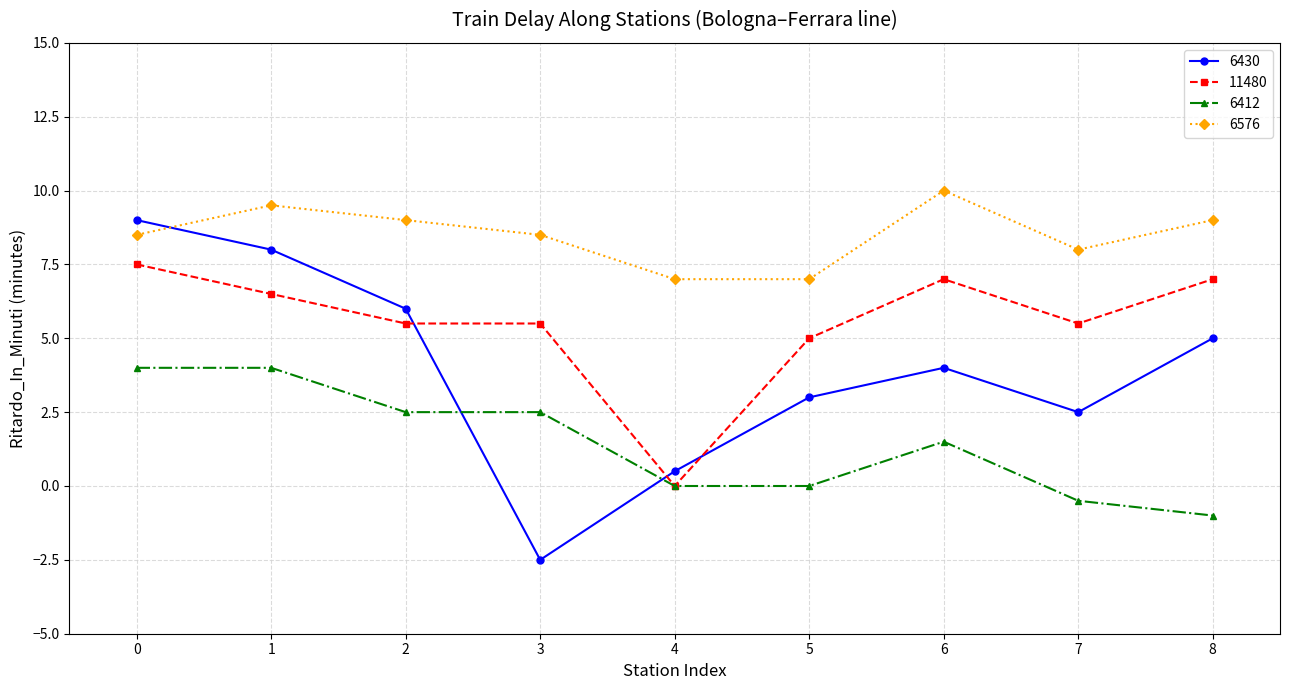

At which category does 6576 reach its first local peak?

1